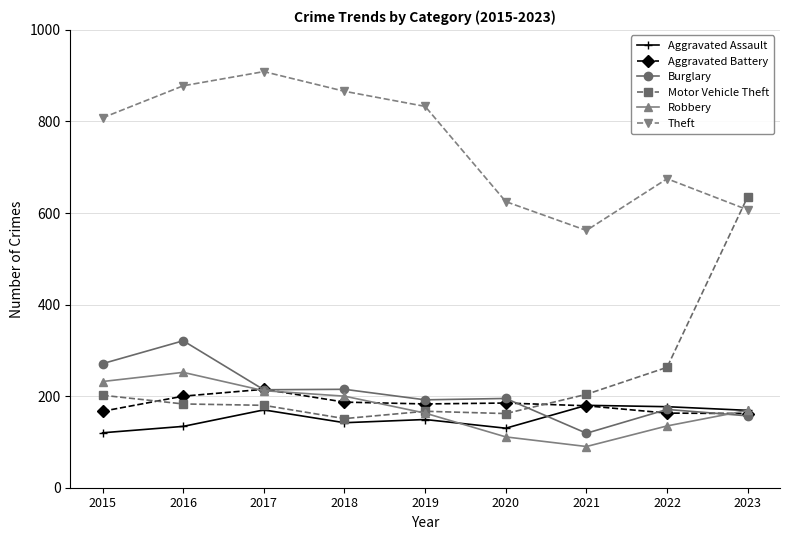

Where is the first local maximum for Robbery?

2016